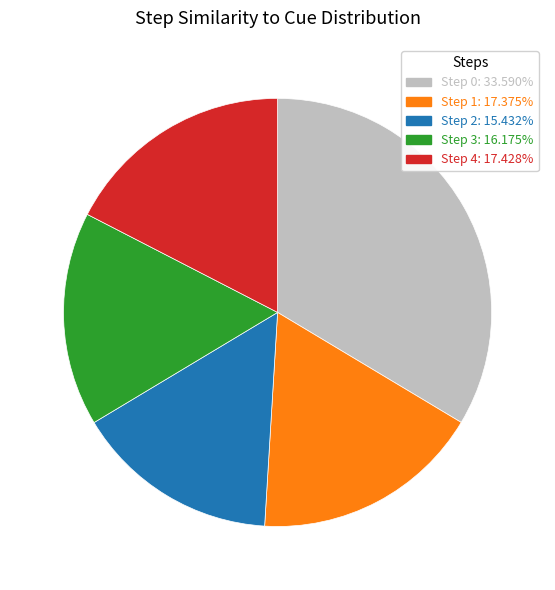

Does Step 1: 17.375% account for over 50% of the chart?

No